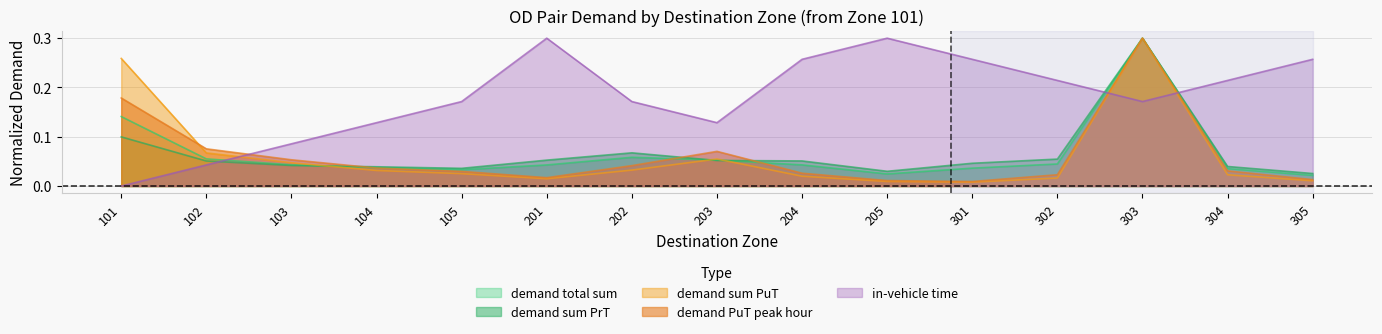

Which series changed the most between 204 and 205?

in-vehicle time